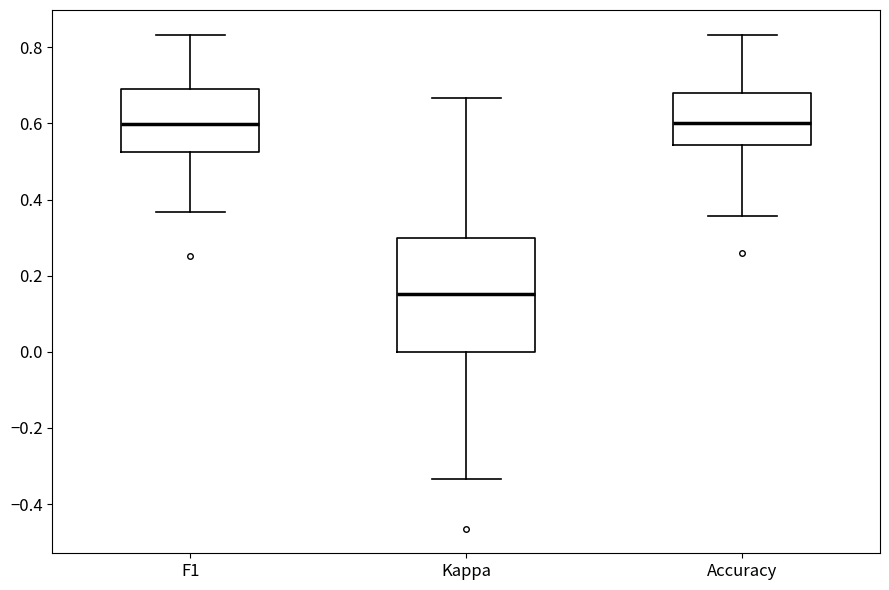

Which box is the tallest, from its lower edge to its upper edge?

Kappa